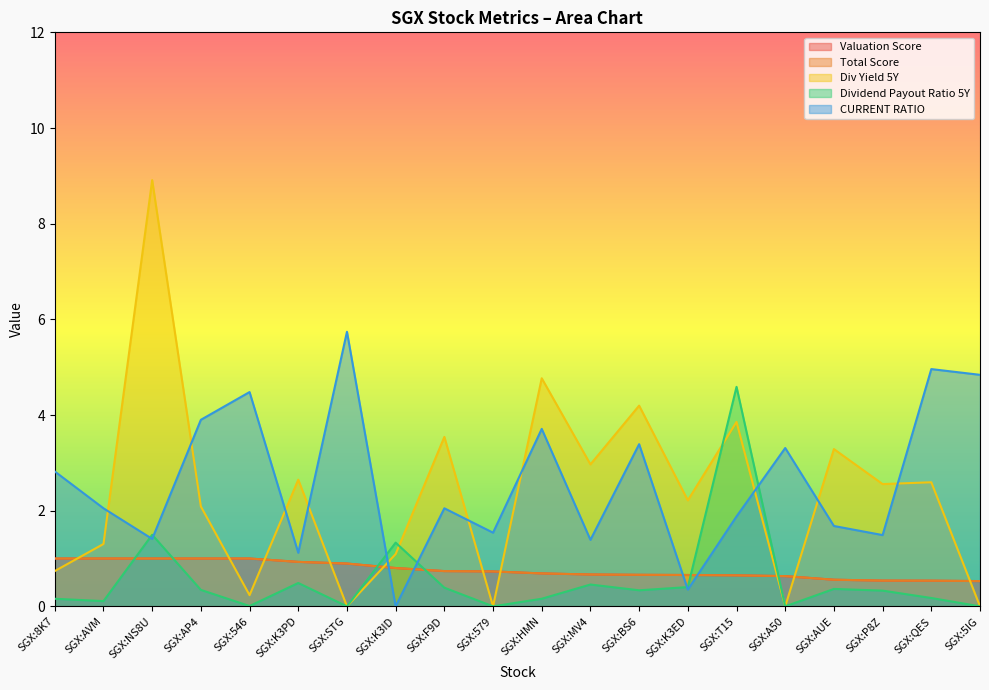

Which series changed the most between SGX:AUE and SGX:P8Z?

Div Yield 5Y